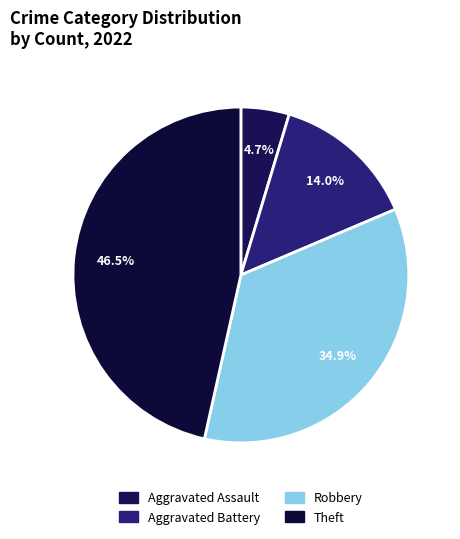

Which category has the smallest portion of the pie?

Aggravated Assault